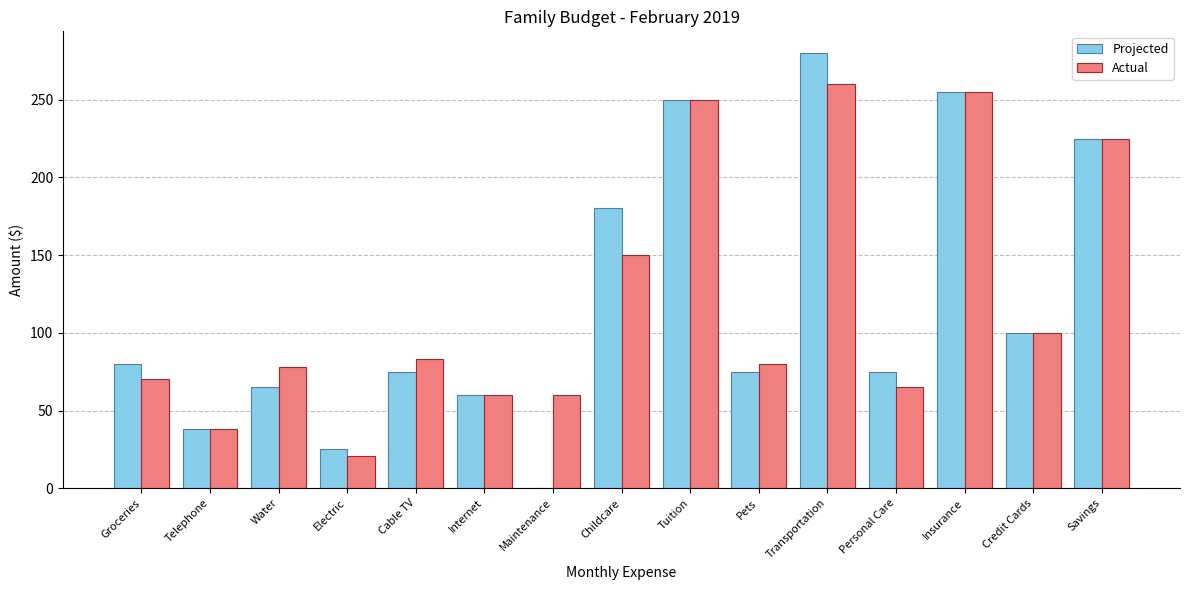

Is it true that Projected equals 41 at Water?

False